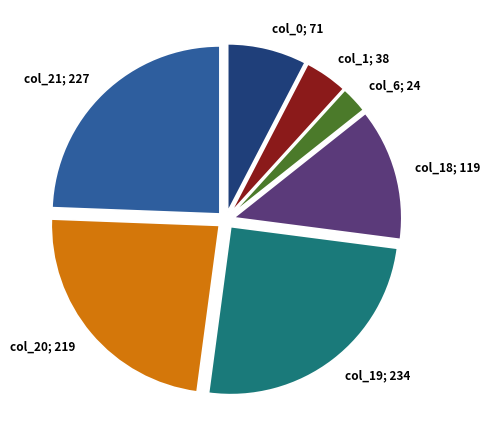

Is there any slice that represents more than half of the pie?

No